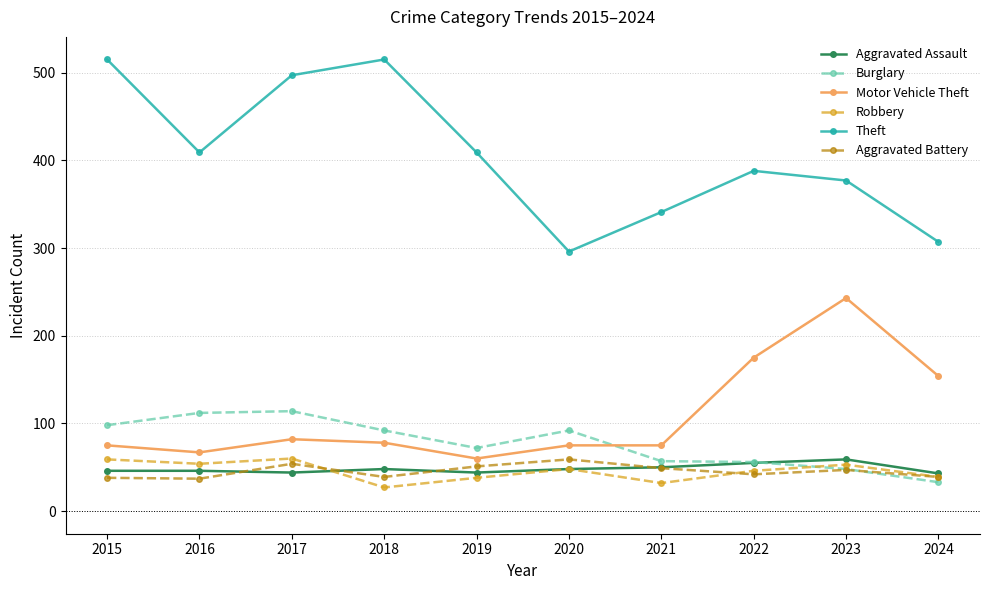

At which category does Aggravated Battery reach its first local peak?

2017